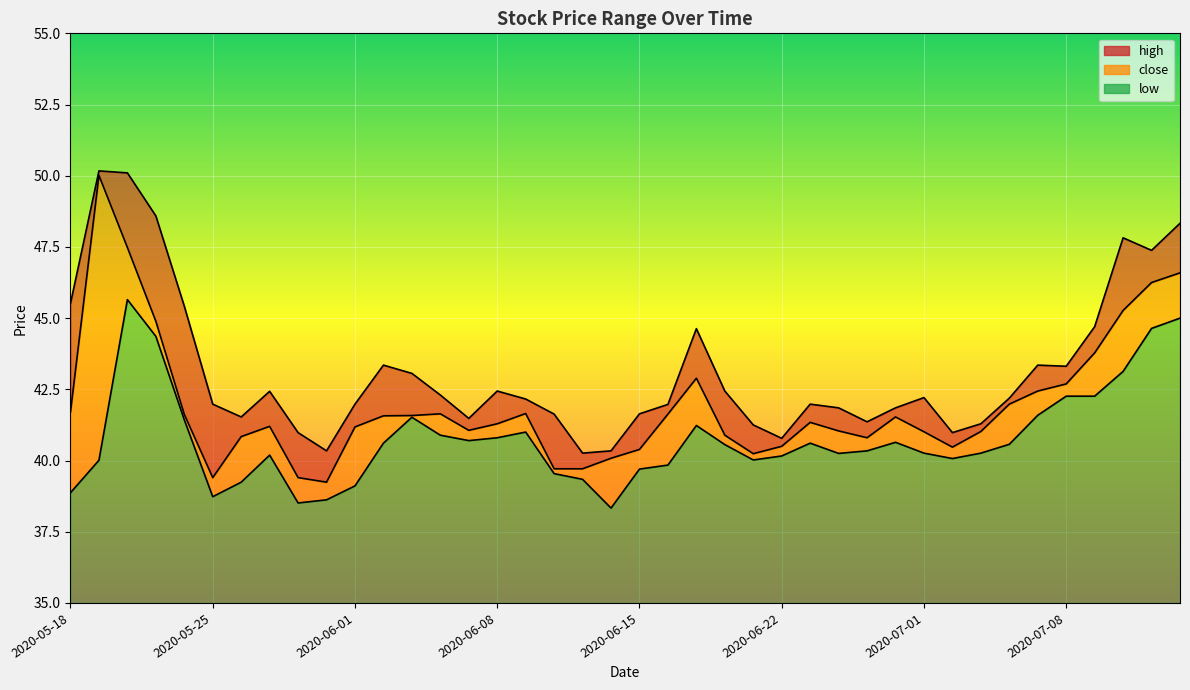

How many lines are shown in the chart?

3